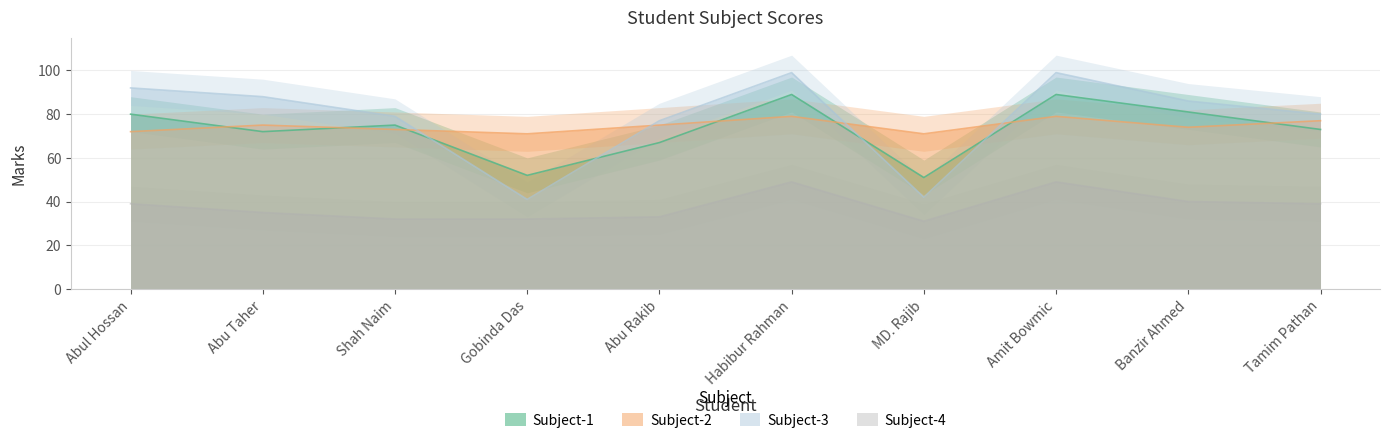

True or false: Subject-3 and Subject-4 intersect in this chart.

False